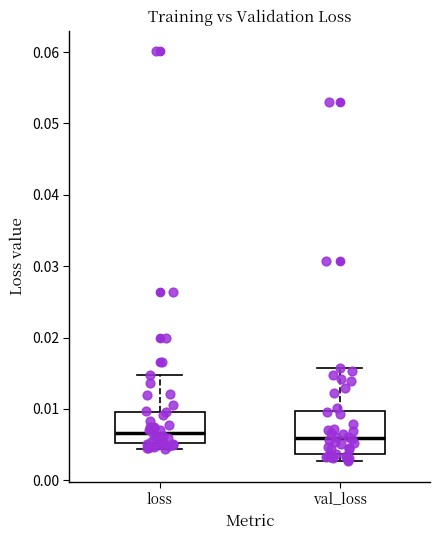

Where does the median line of the box for loss sit on the y-axis? The values are not printed on the chart, so give them approximately, as read against the axis.

0.007